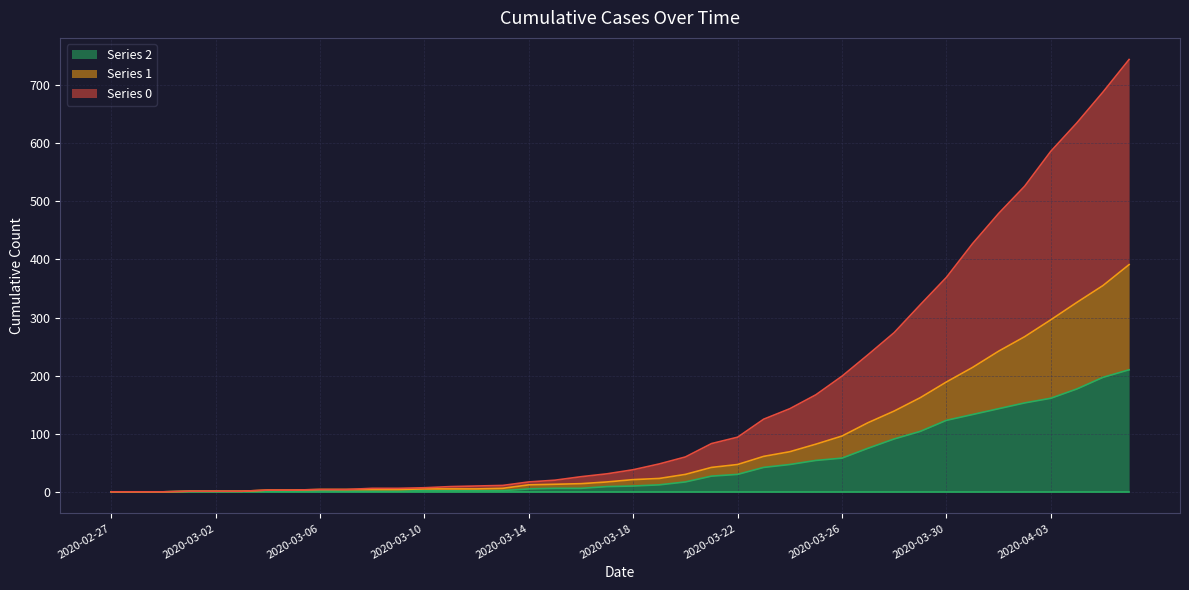

What is the difference between the maximum and minimum values in the 2 series?

210